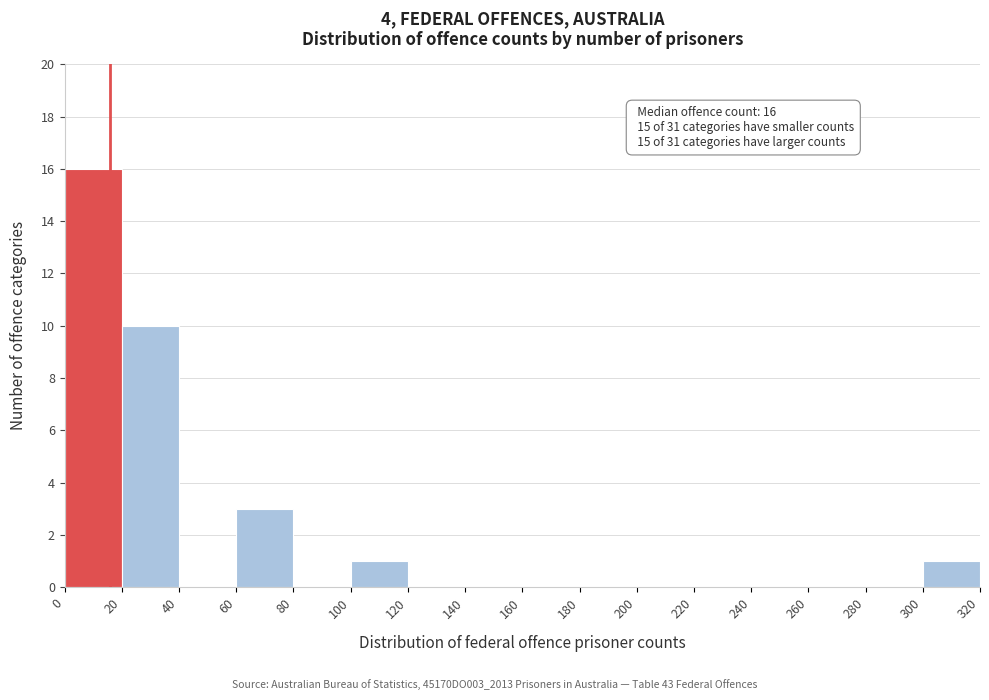

Which range on the x-axis has the tallest bar?

0 to 20